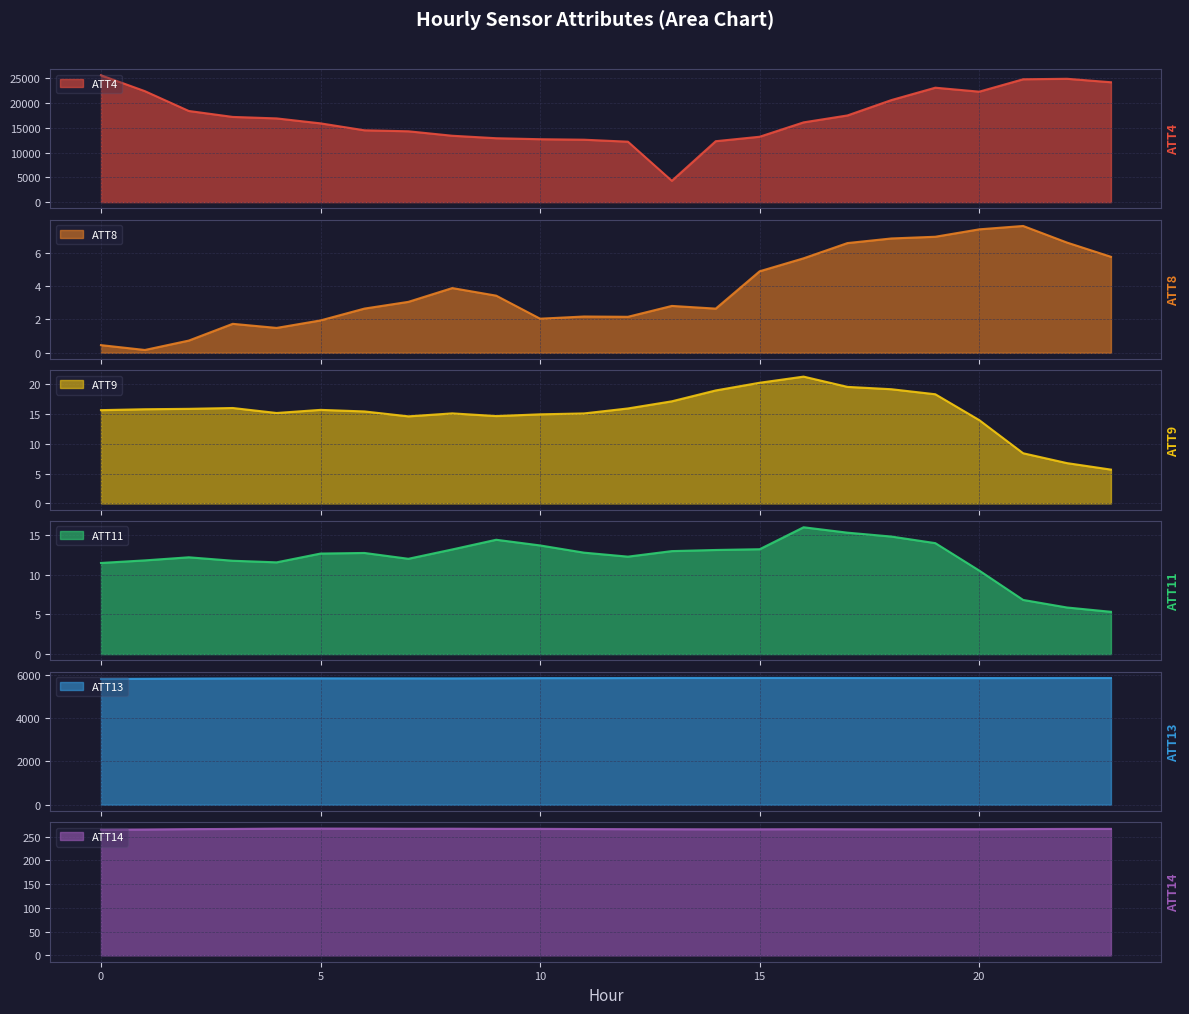

Is it true that ATT14 equals 266.6 at 4?

True